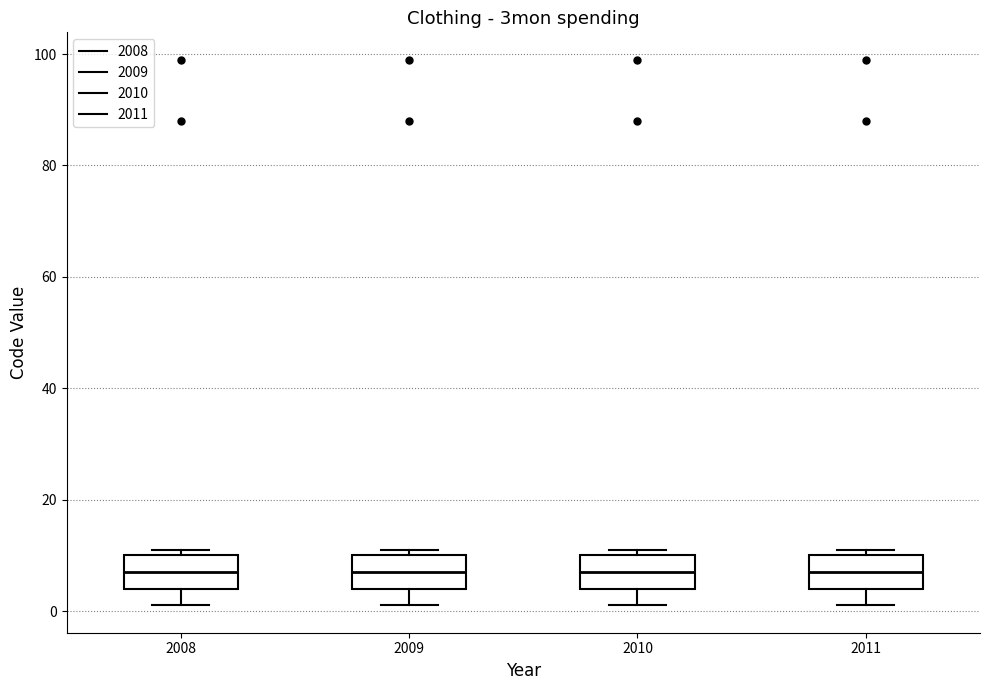

Reading left to right, read every box against the y-axis: the position of its median line, the range the box covers, and the ends of its whiskers. The values are not printed on the chart, so give them approximately, as read against the axis.

2008: median 8, box 4 to 10, whiskers 2 to 12
2009: median 8, box 4 to 10, whiskers 2 to 12
2010: median 8, box 4 to 10, whiskers 2 to 12
2011: median 8, box 4 to 10, whiskers 2 to 12